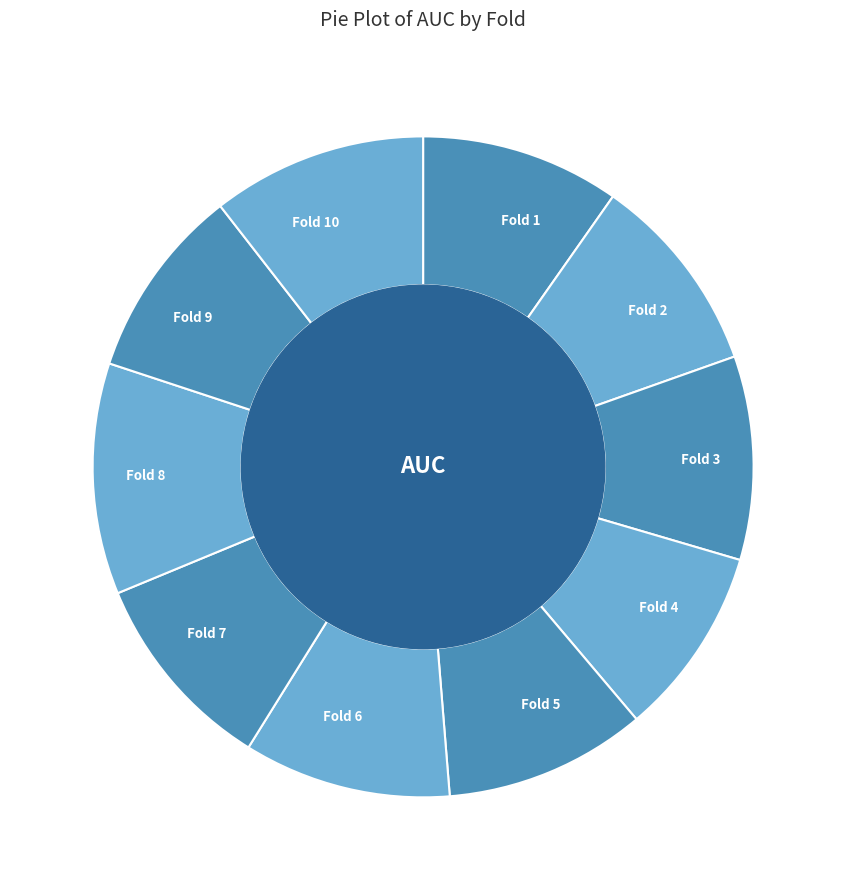

Is the sum of Fold 7 and Fold 4 greater than half?

No